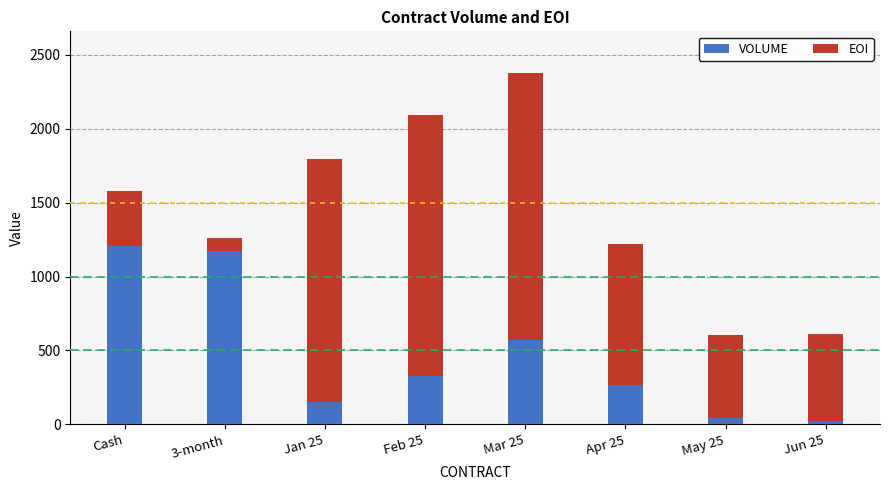

True or false: VOLUME has a value of 1176 at 3-month.

True